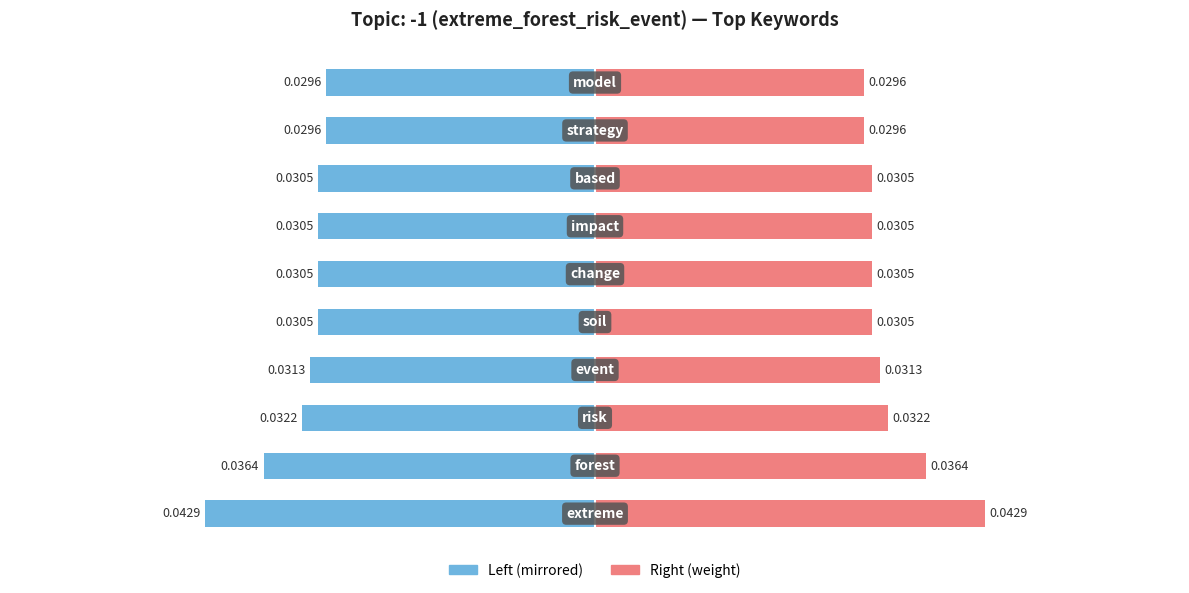

Are the bars grouped side by side (vs. stacked)?

Yes